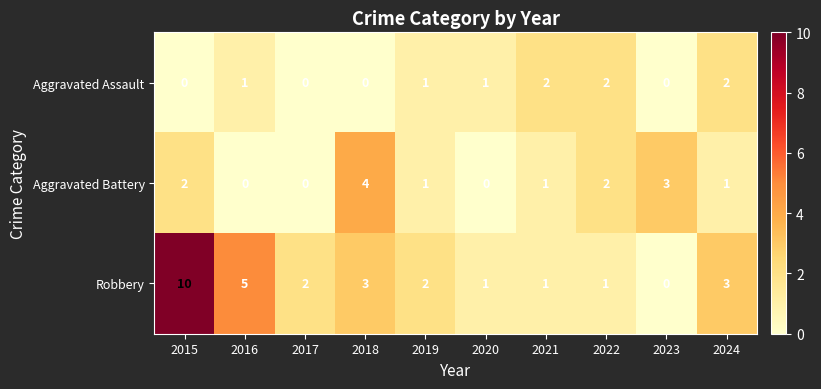

Which label corresponds to the largest value in the chart?

2015